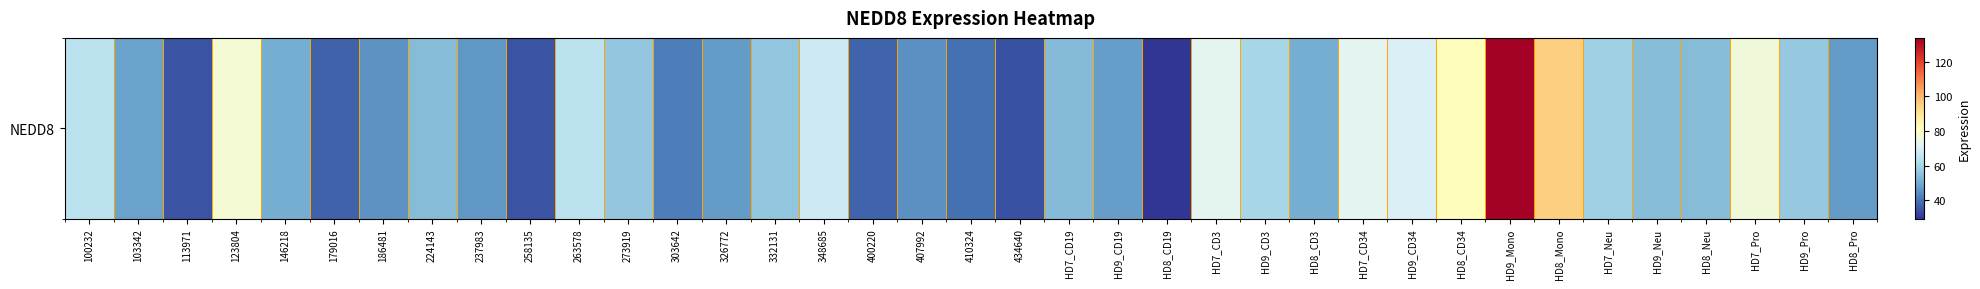

What is the change in value from 263578 to HD8_Mono?

+30.9